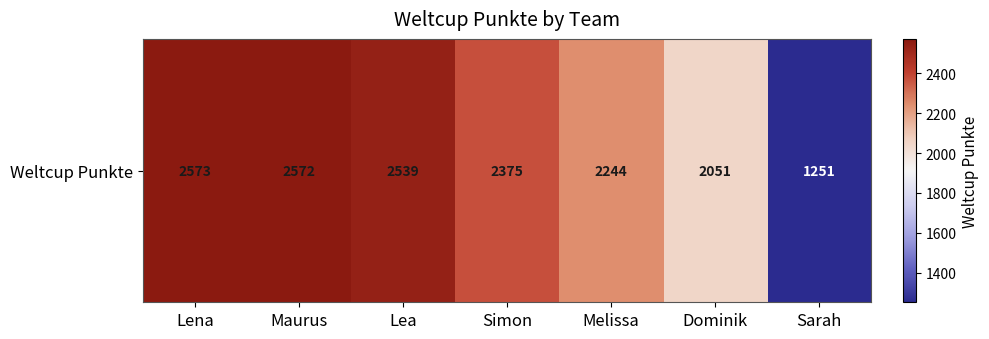

List the labels in order of value, largest first.

Lena, Maurus, Lea, Simon, Melissa, Dominik, Sarah